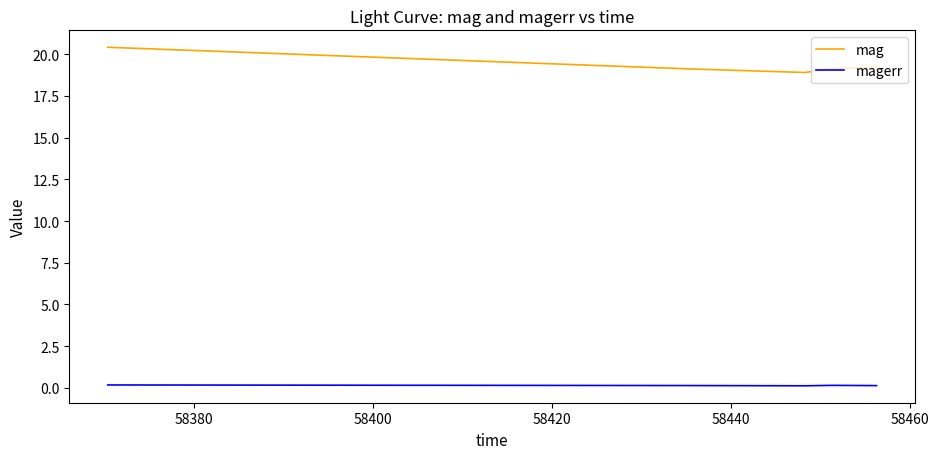

What is the maximum value shown in the chart?

20.4